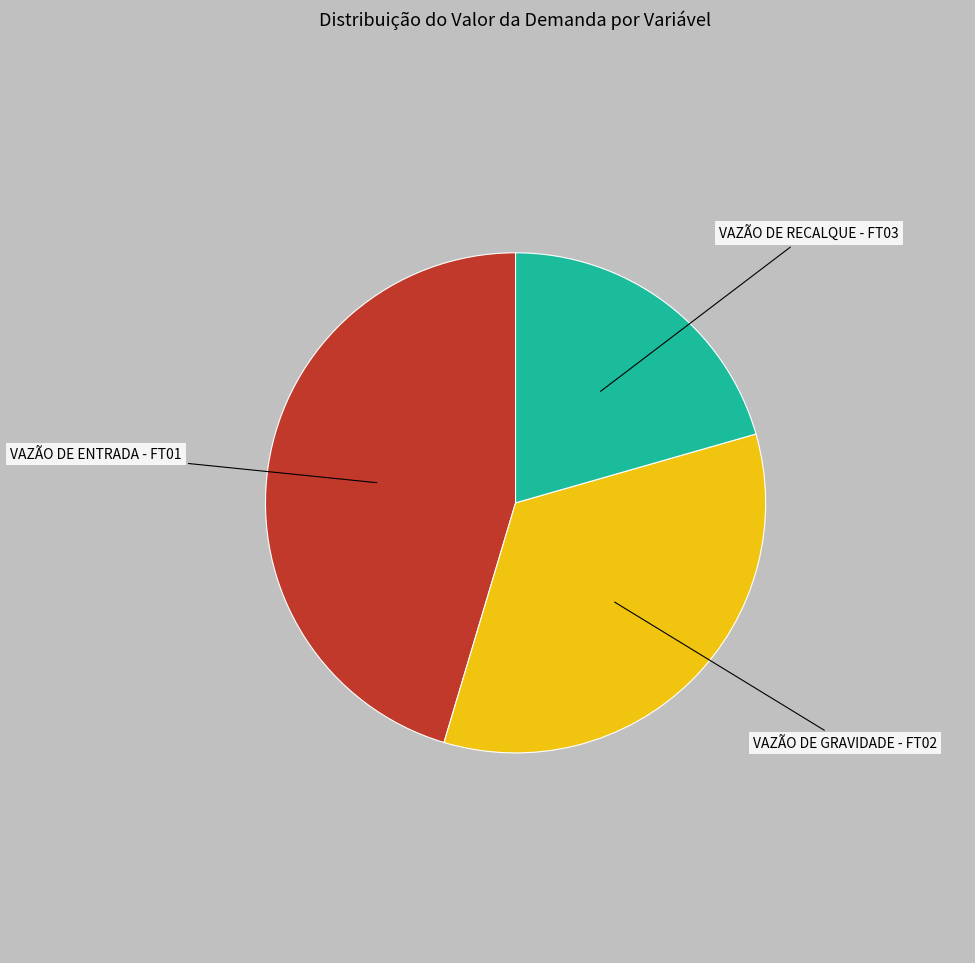

Which slice is the largest?

VAZÃO DE ENTRADA - FT01